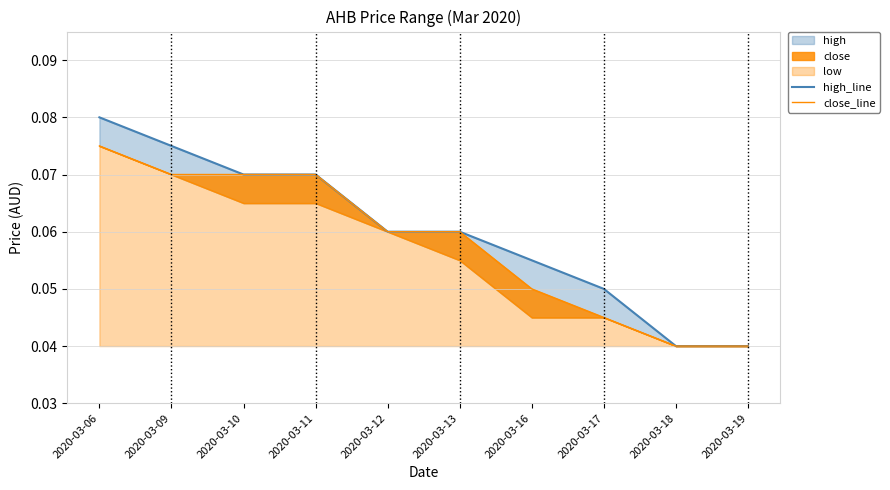

At which category is the sum across all series the highest?

2020-03-06